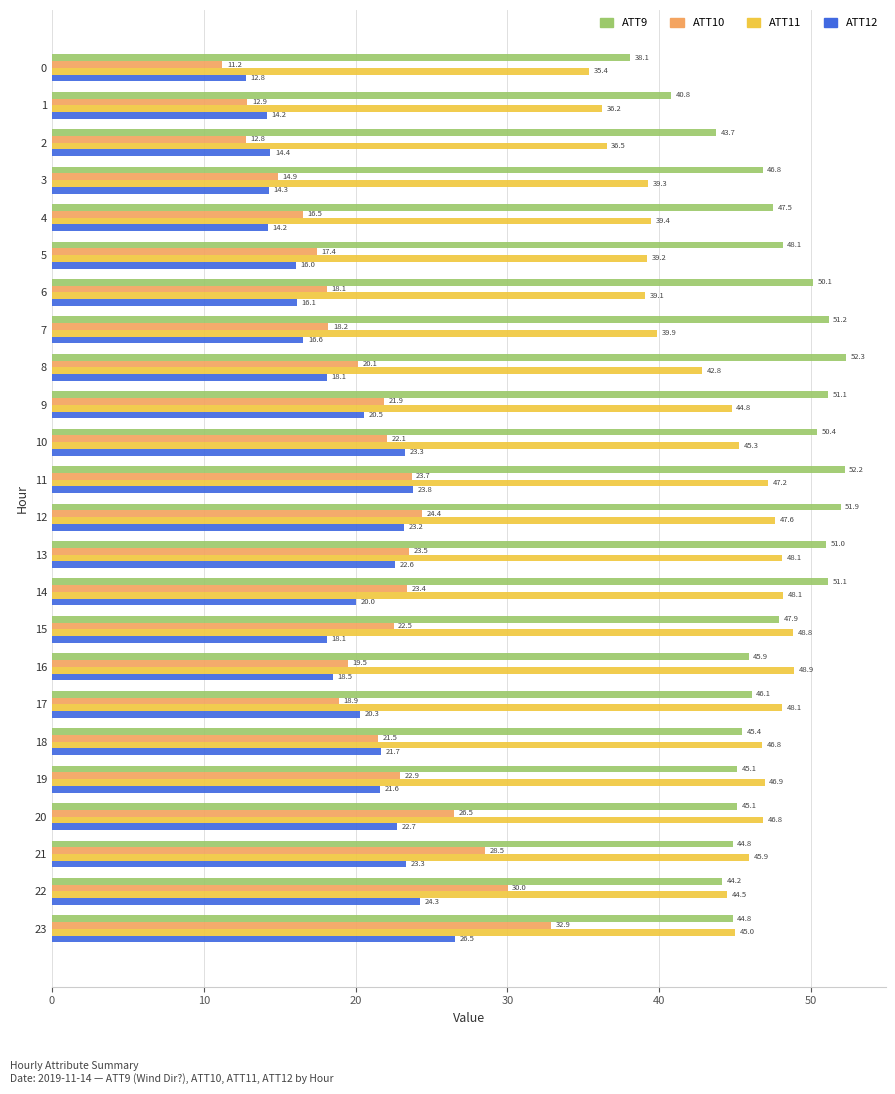

Which series has the largest range (max minus min)?

ATT10